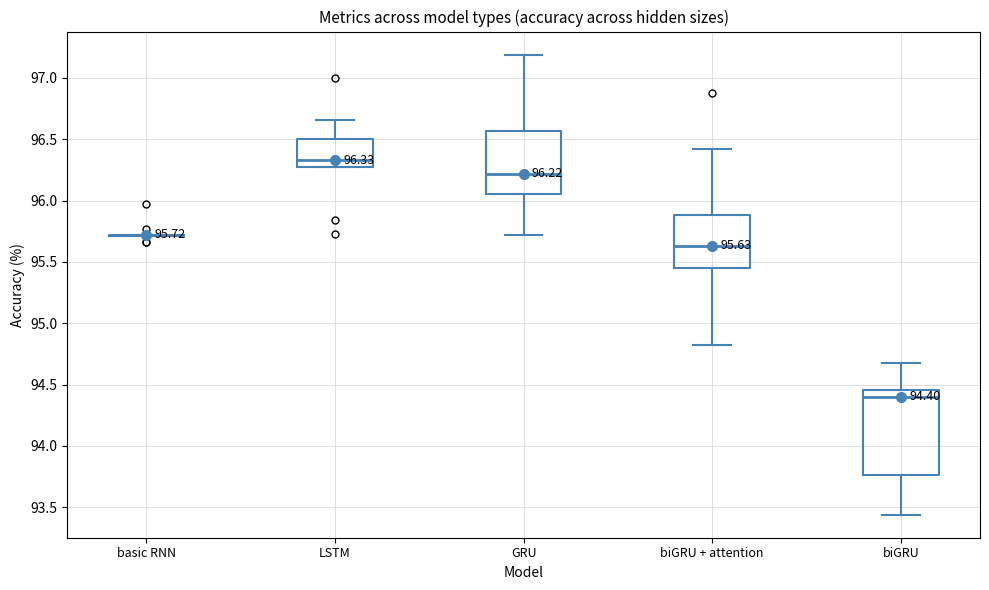

Which box is the tallest, from its lower edge to its upper edge?

biGRU